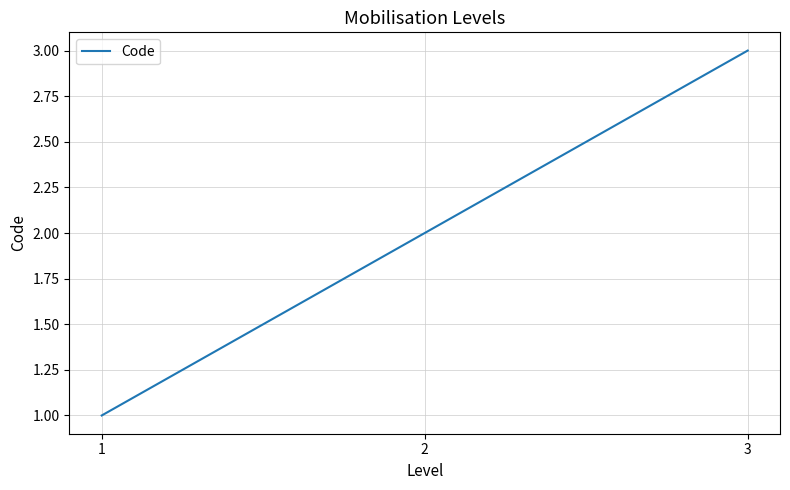

True or false: the data shows 1 at 2.

False